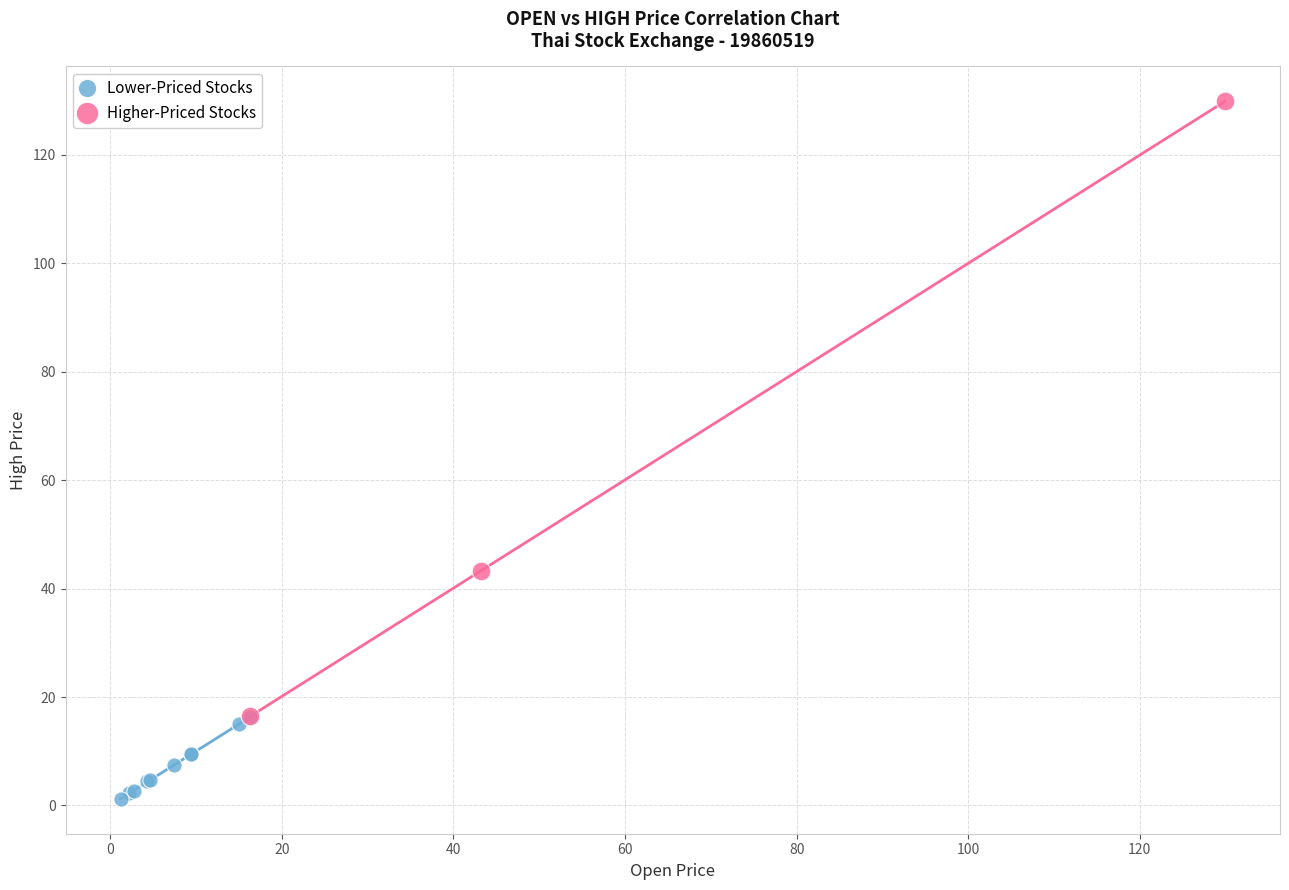

Which series contains the lowest Y value?

Lower-Priced Stocks